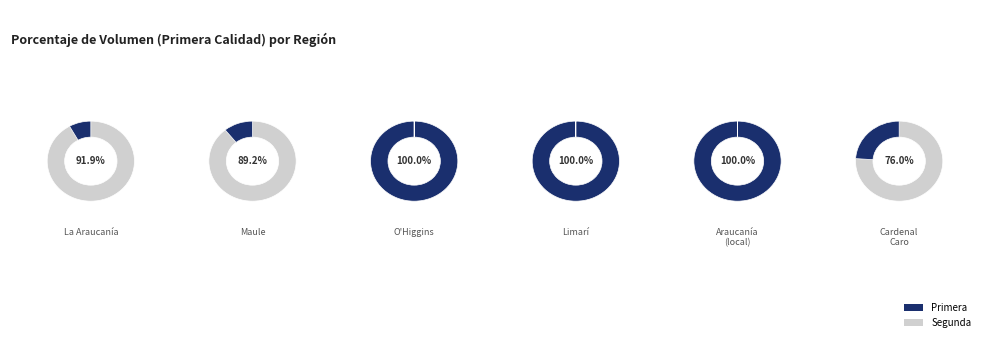

To the nearest percent, what is the average slice percentage?

50%